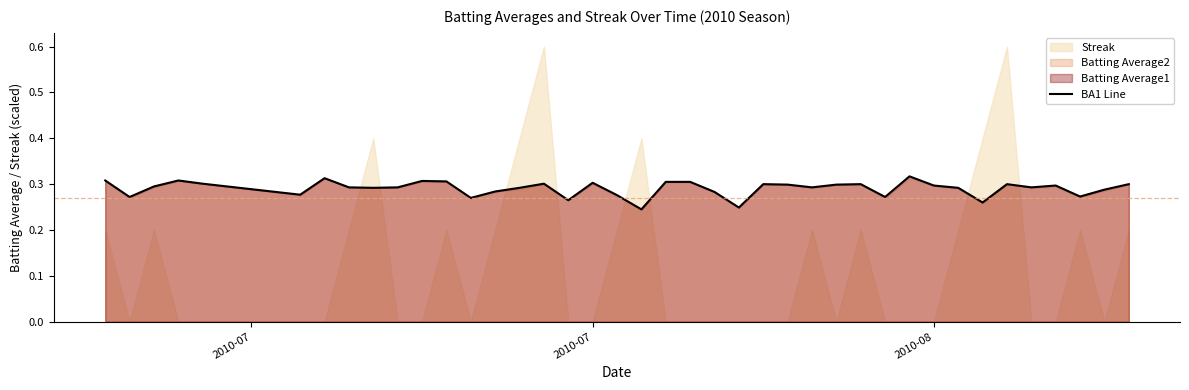

The chart shows a value of 0.4 at 11. True or false?

False